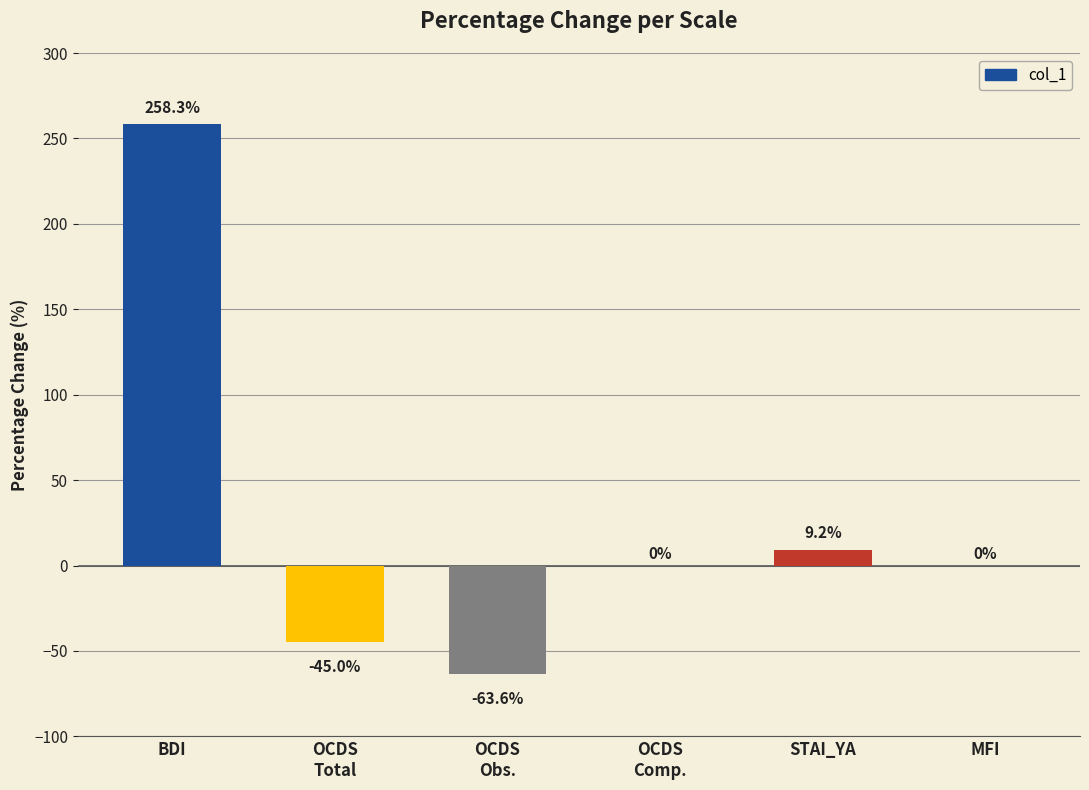

Where is the data nearest to the value 97?

STAI_YA